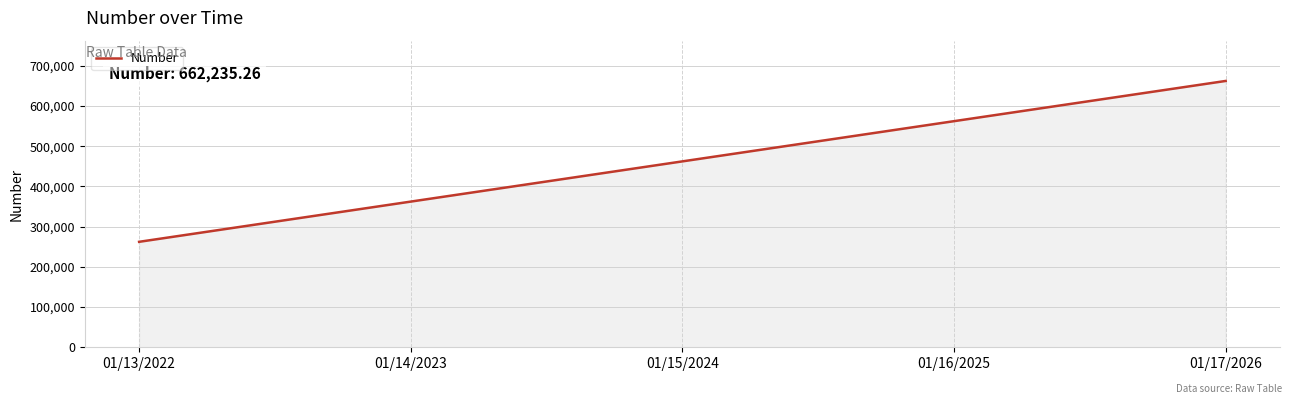

Does the chart have visible grid lines?

Yes